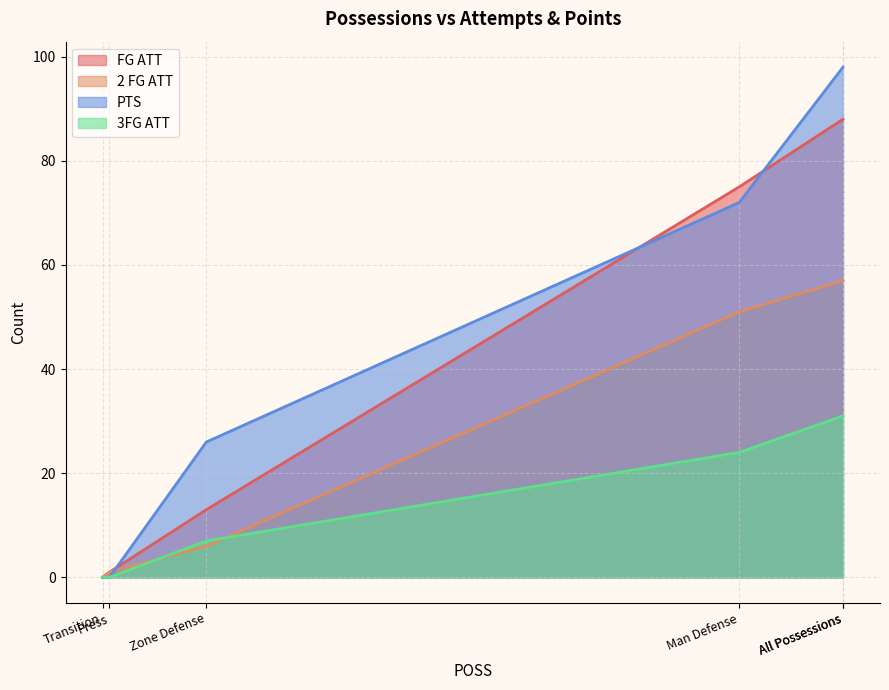

Reading left to right, list all the values displayed in this chart.

FG ATT: All Possessions=88	Transition=0	Overall Half Court=88	Man Defense=75	Zone Defense=13	Press=1
2 FG ATT: All Possessions=57	Transition=0	Overall Half Court=57	Man Defense=51	Zone Defense=6	Press=1
PTS: All Possessions=98	Transition=0	Overall Half Court=98	Man Defense=72	Zone Defense=26	Press=0
3FG ATT: All Possessions=31	Transition=0	Overall Half Court=31	Man Defense=24	Zone Defense=7	Press=0